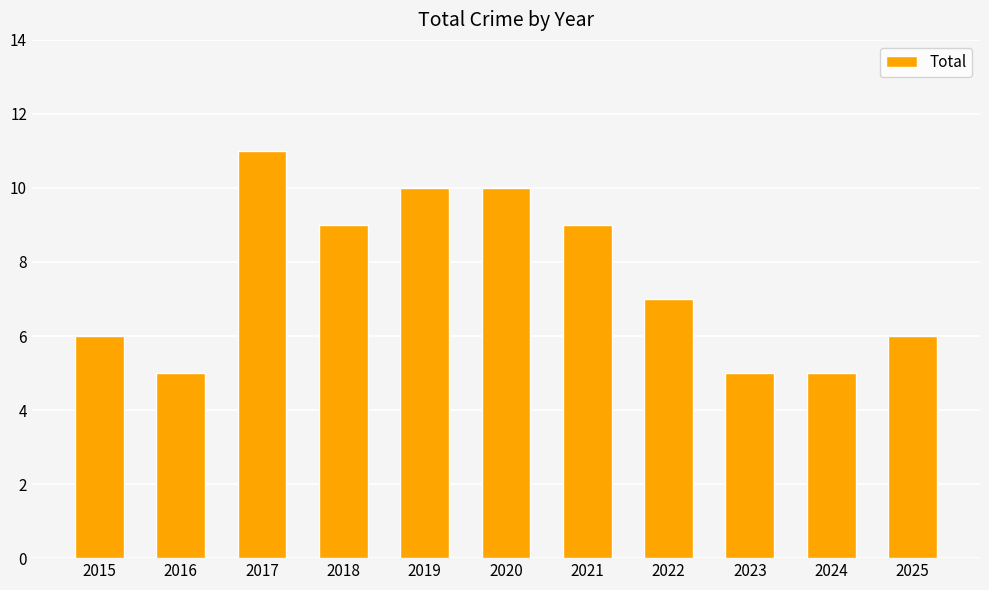

What is the value of the 10th bar from the left?

5